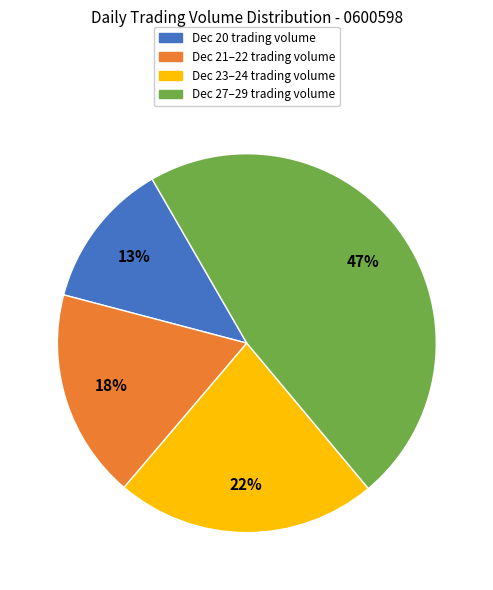

To the nearest percent, what portion does Dec 21–22 trading volume represent?

18%